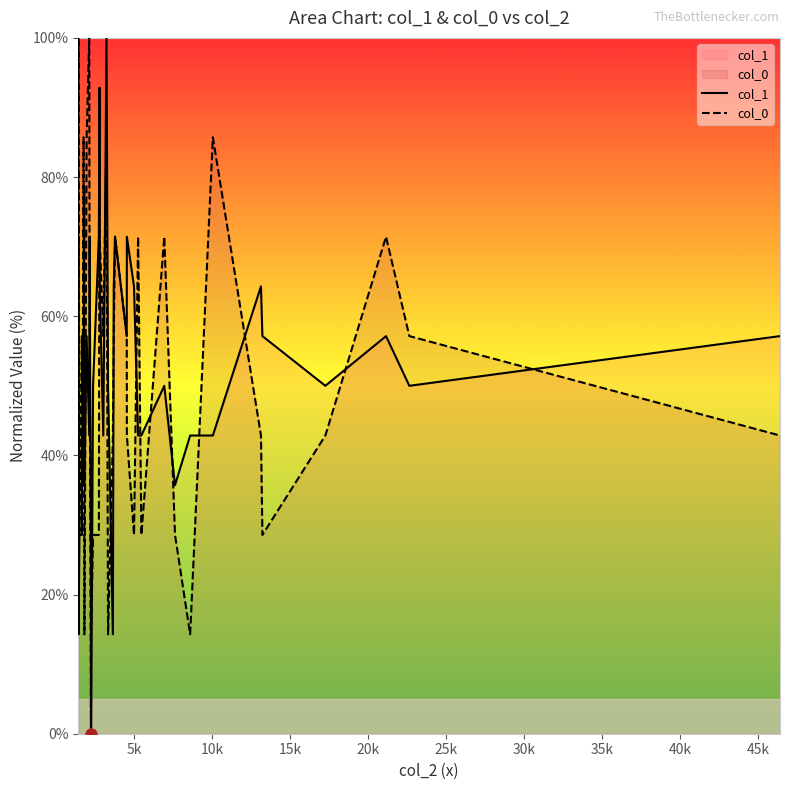

Which series contains the lowest Y value?

col_1